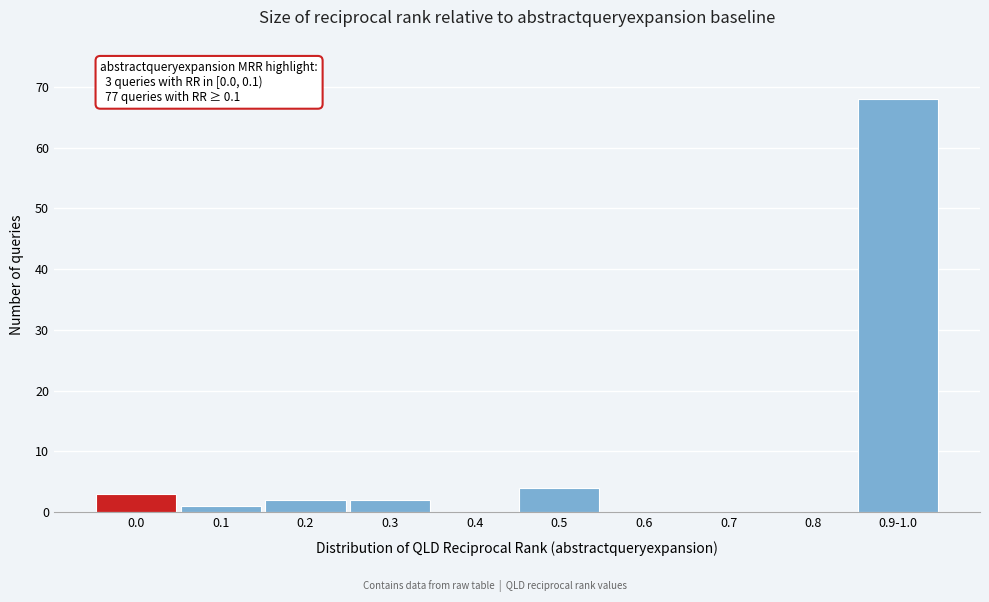

Reading left to right, transcribe all the data shown in this chart.

0.0=3	0.1=1	0.2=2	0.3=2	0.4=0	0.5=4	0.6=0	0.7=0	0.8=0	0.9-1.0=68